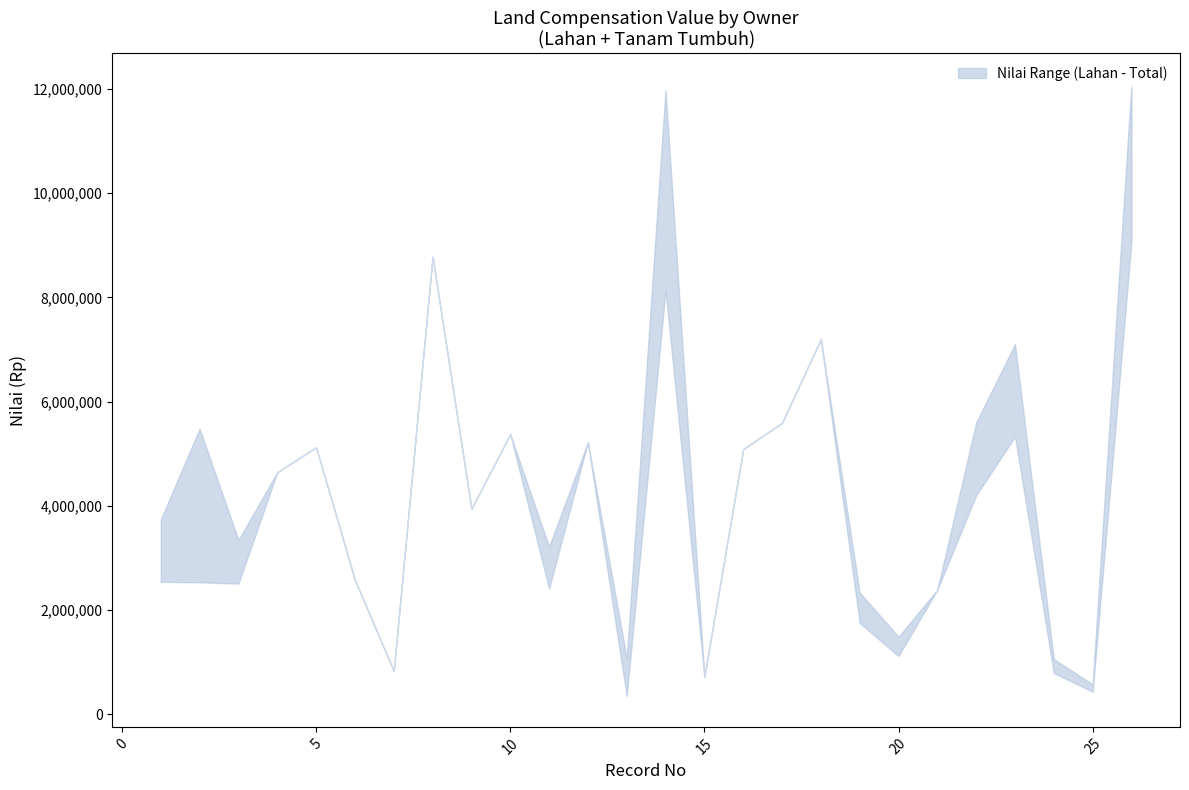

Which series has the largest range (max minus min)?

upper